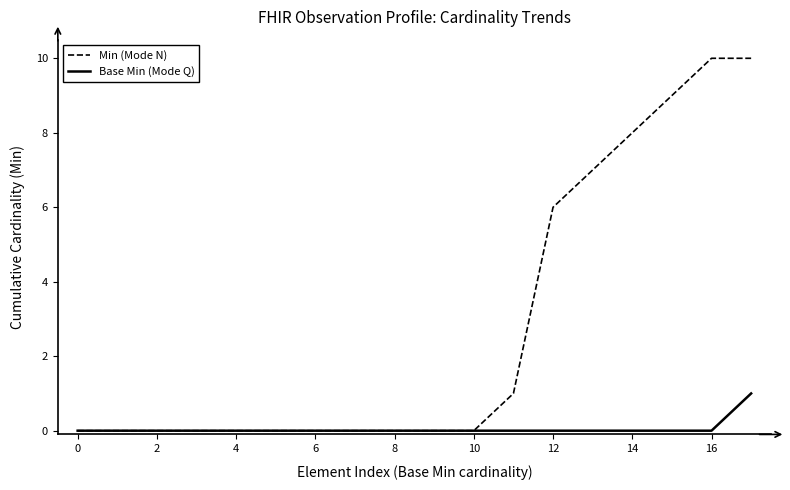

Rank the series by their maximum value, from lowest to highest.

Base Min (Mode Q), Min (Mode N)